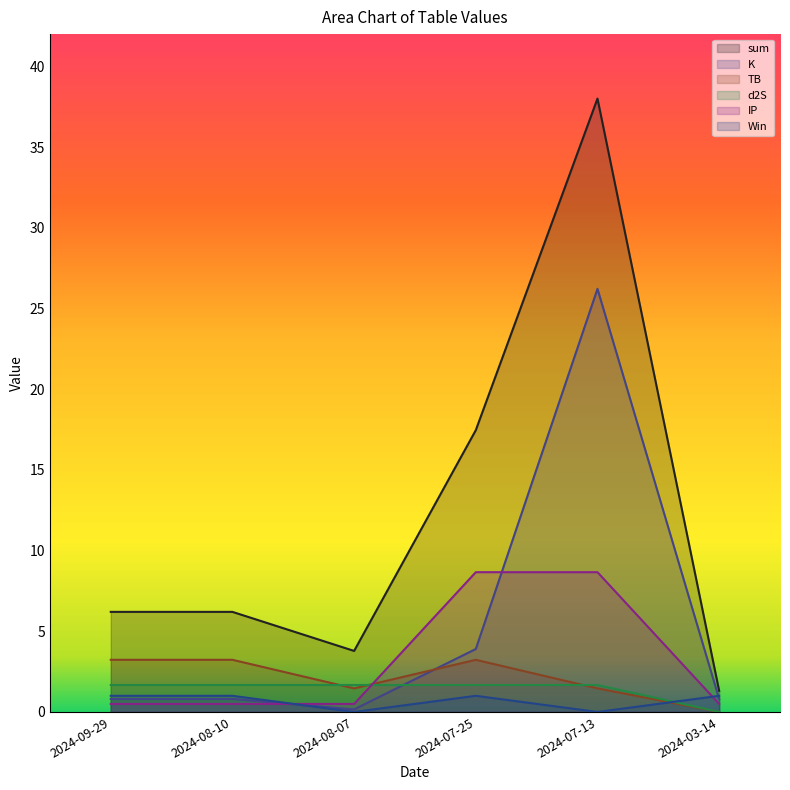

At which category does K reach its first local peak?

2024-07-13